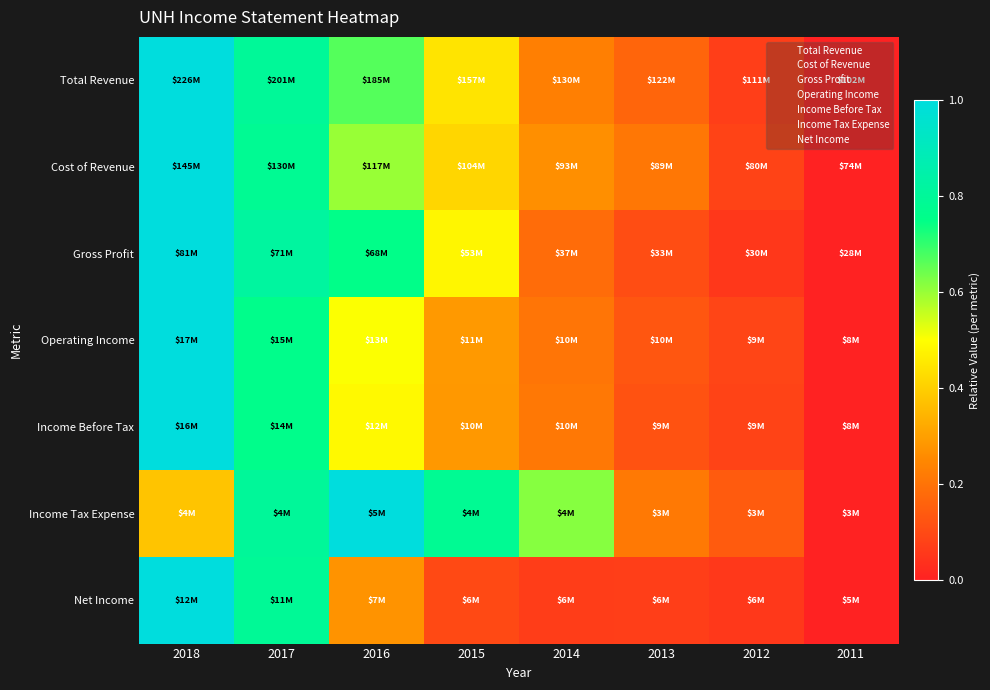

How many distinct data groups are displayed?

7